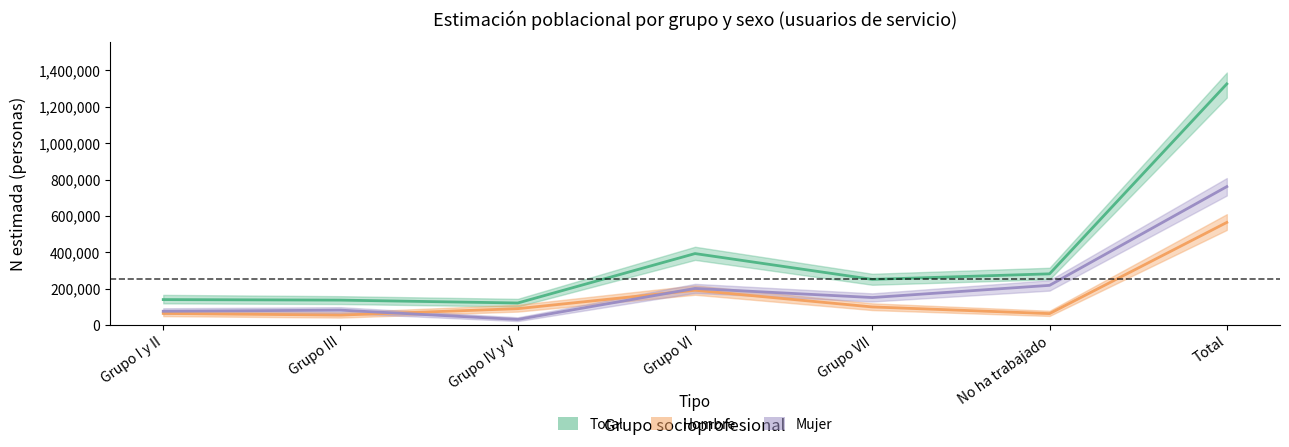

Which series has the largest total across all categories?

Total (estimada)